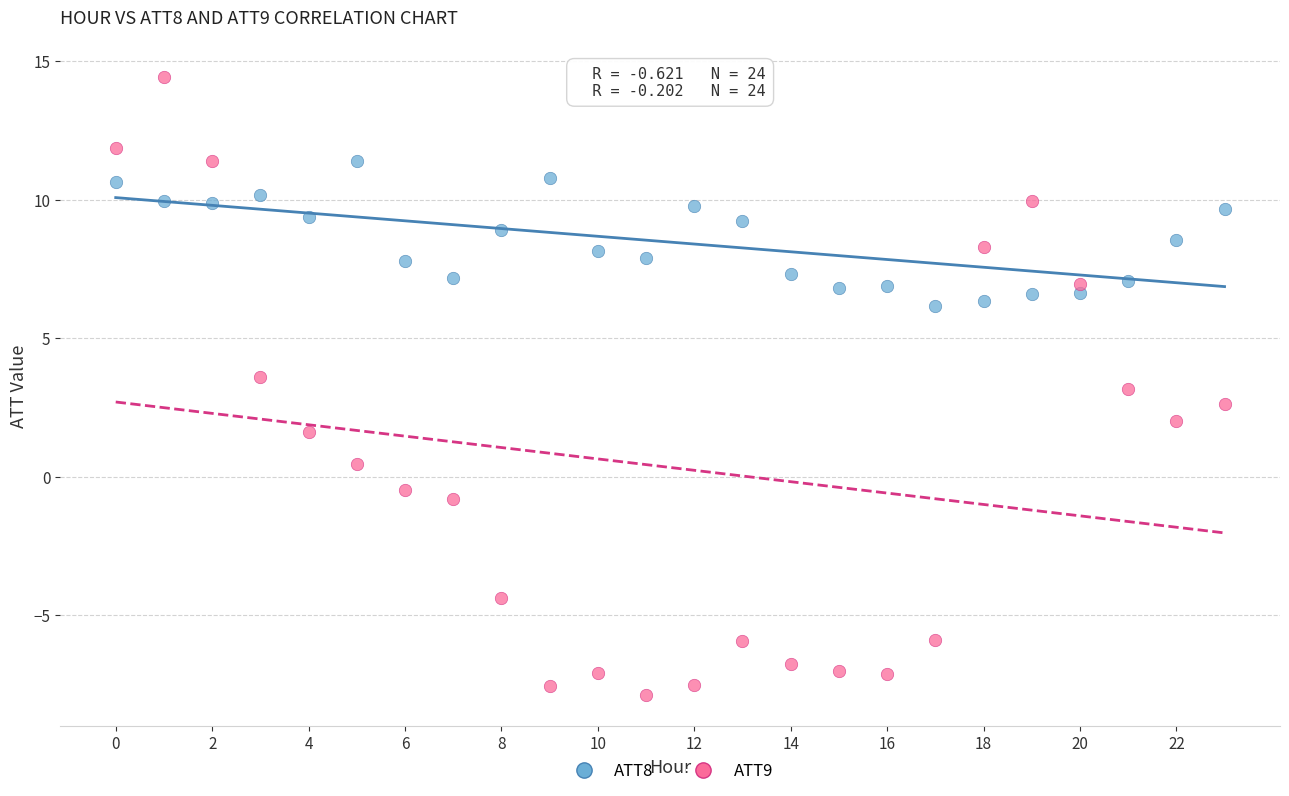

What are all the series names shown in the legend?

ATT8, ATT9